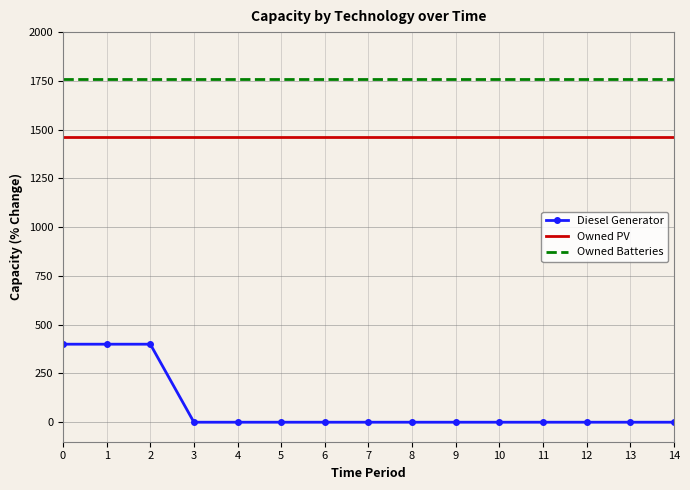

Rank the series by their maximum value, from highest to lowest.

Owned Batteries, Owned PV, Diesel Generator